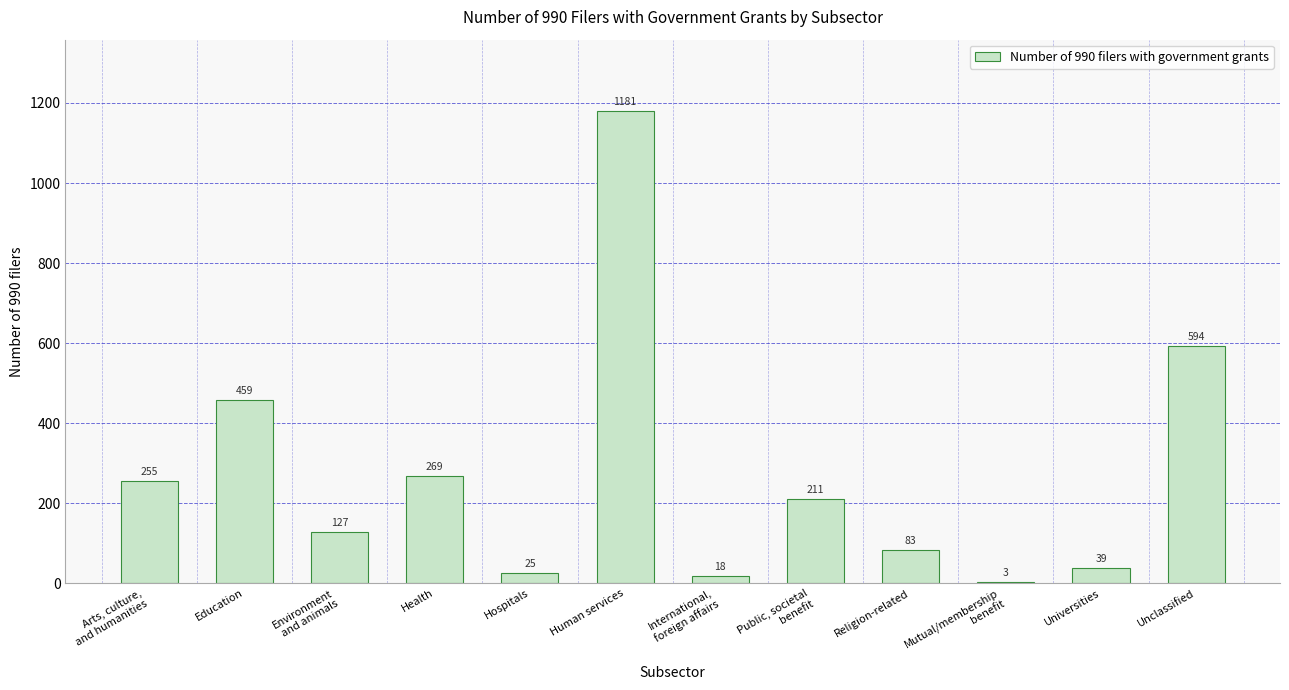

Is it true that the value at Universities is 39?

True